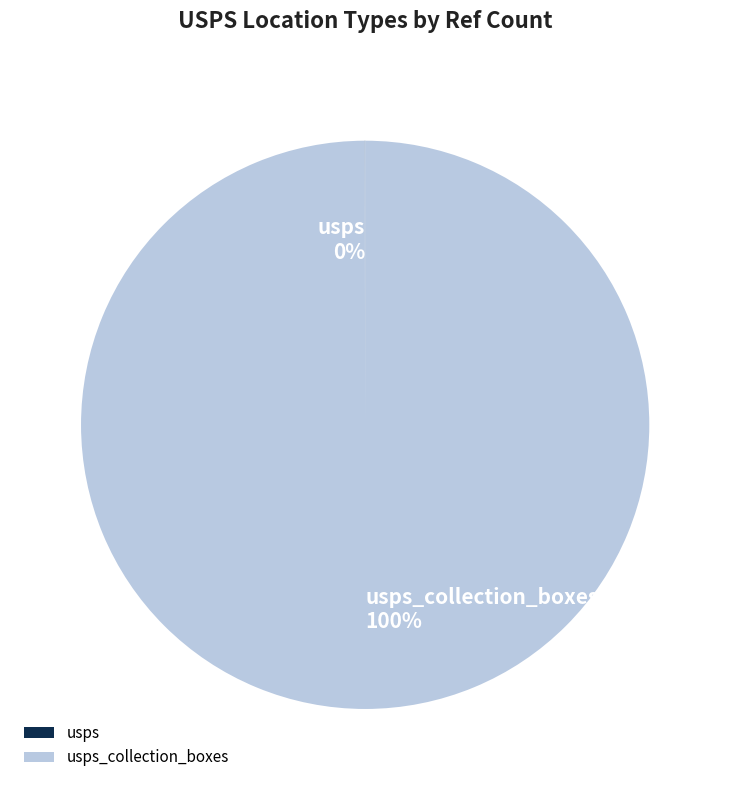

Is there a majority slice in this chart?

Yes